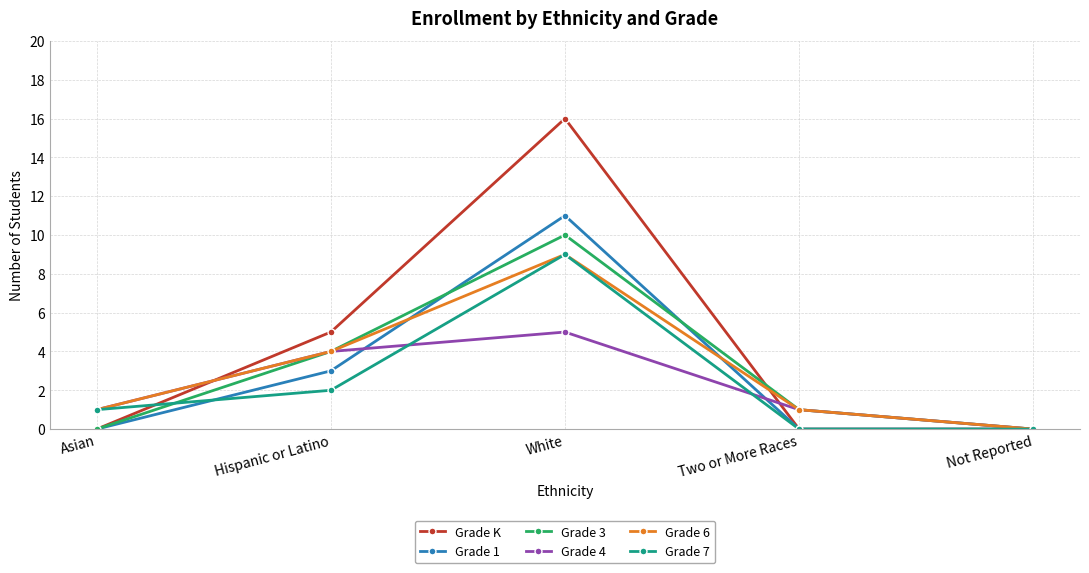

Which series has the largest range (max minus min)?

Grade K